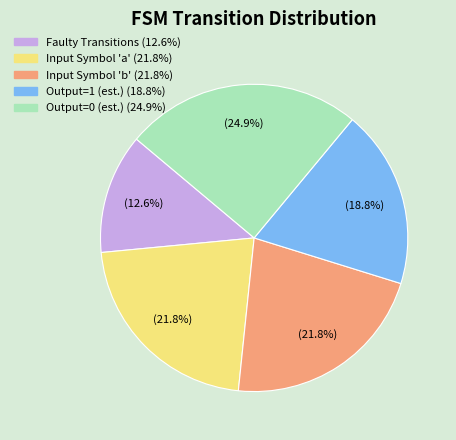

Does any single category account for the majority?

No